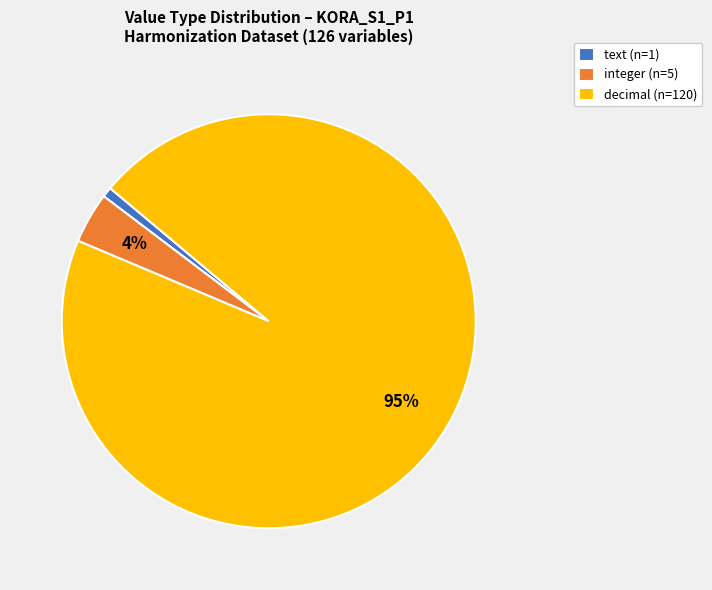

Is there a majority slice in this chart?

Yes